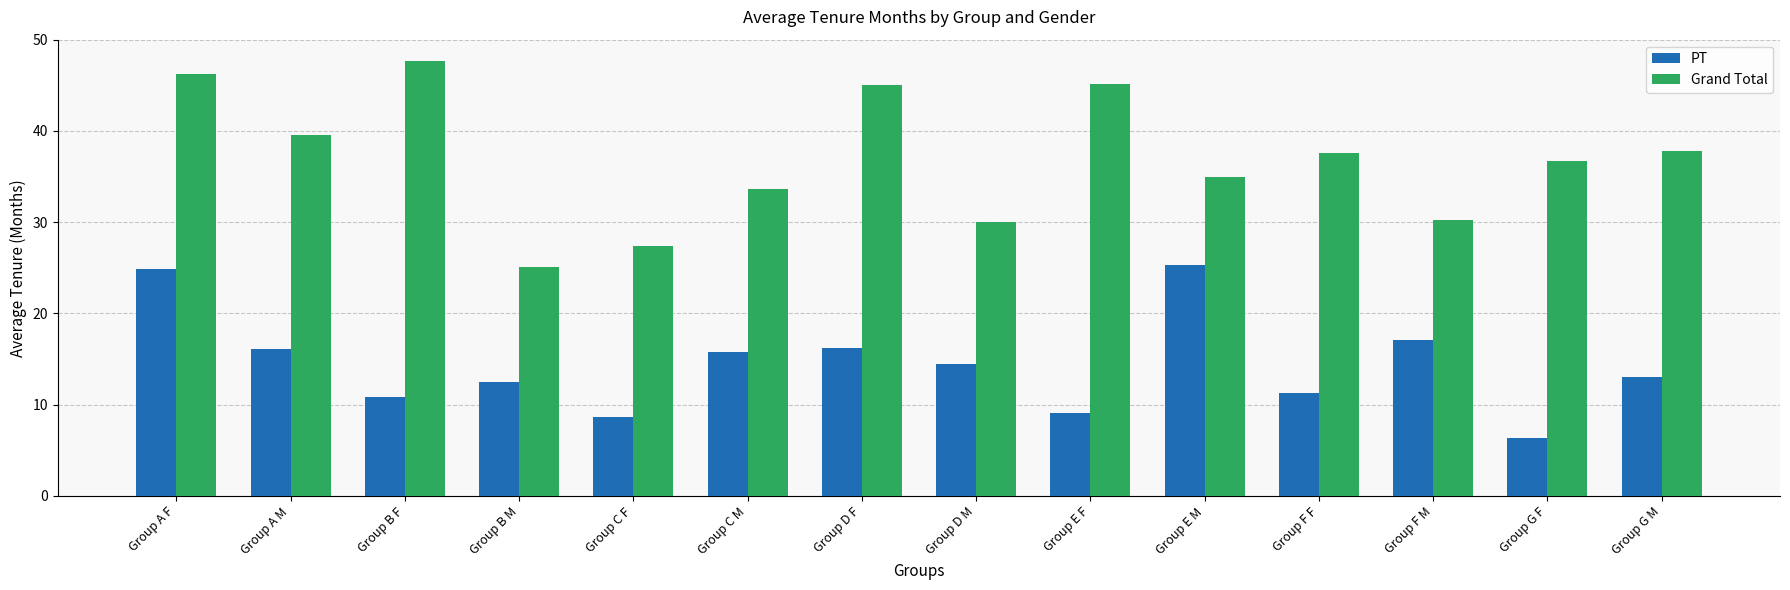

What is the total value across all series at Group F F?

48.9